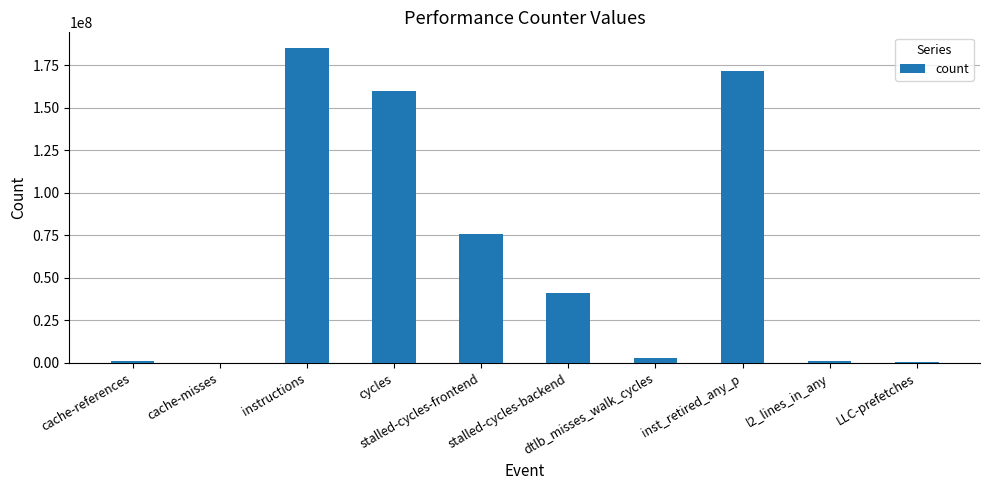

What is the greatest value displayed?

185019733